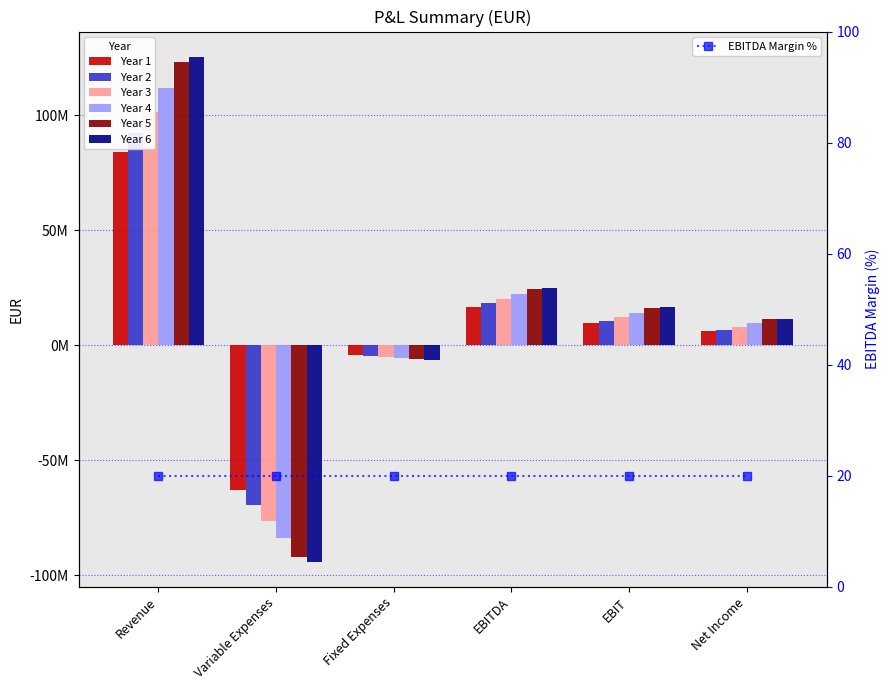

What is the maximum value for Year 3?

101640000